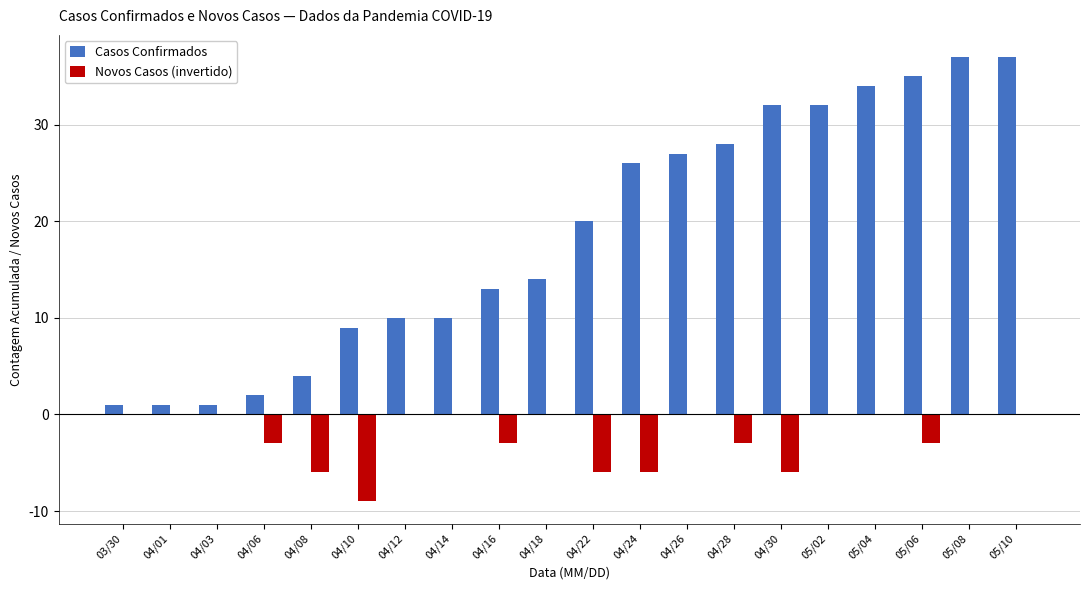

Reading left to right, what are all the values shown in this chart?

Casos Confirmados: 03/30=1	04/01=1	04/03=1	04/06=2	04/08=4	04/10=9	04/12=10	04/14=10	04/16=13	04/18=14	04/22=20	04/24=26	04/26=27	04/28=28	04/30=32	05/02=32	05/04=34	05/06=35	05/08=37	05/10=37
Novos Casos (invertido): 03/30=0	04/01=0	04/03=0	04/06=-3	04/08=-6	04/10=-9	04/12=0	04/14=0	04/16=-3	04/18=0	04/22=-6	04/24=-6	04/26=0	04/28=-3	04/30=-6	05/02=0	05/04=0	05/06=-3	05/08=0	05/10=0